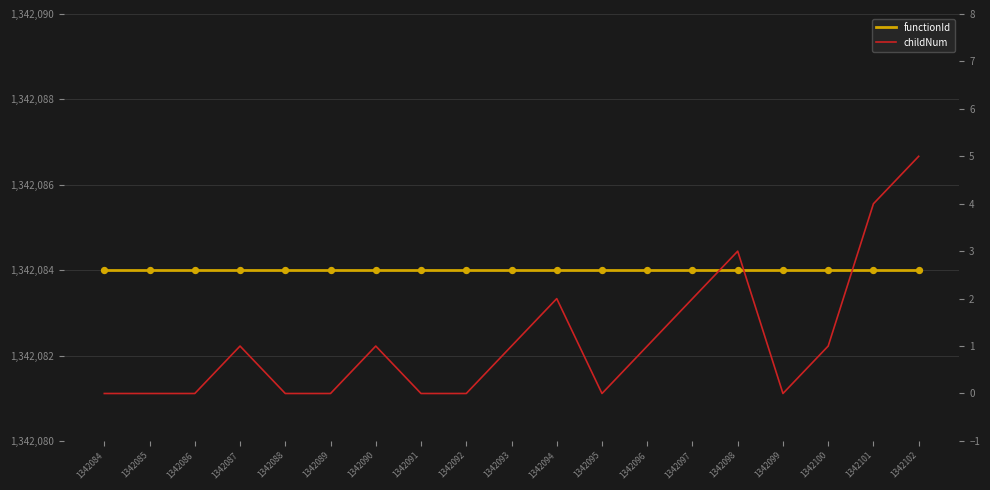

Is the value of functionId at 1342090 greater than the value of childNum at 1342088?

Yes